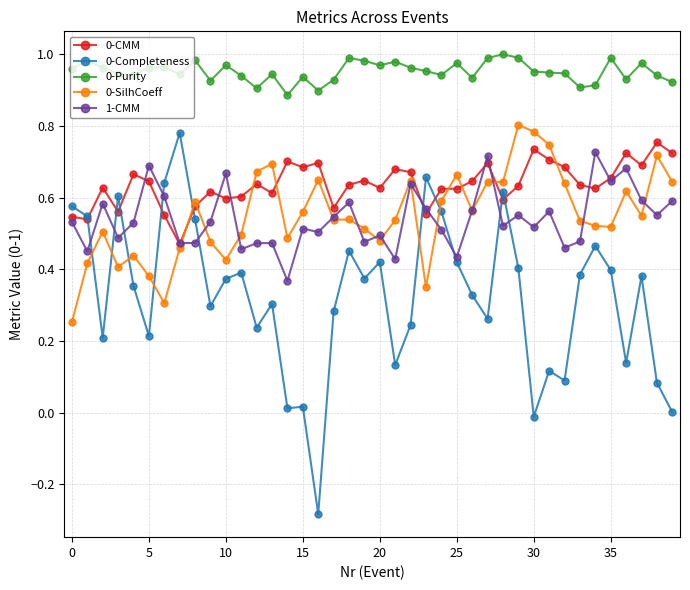

True or false: 0-Purity and 0-Completeness cross at least once.

False